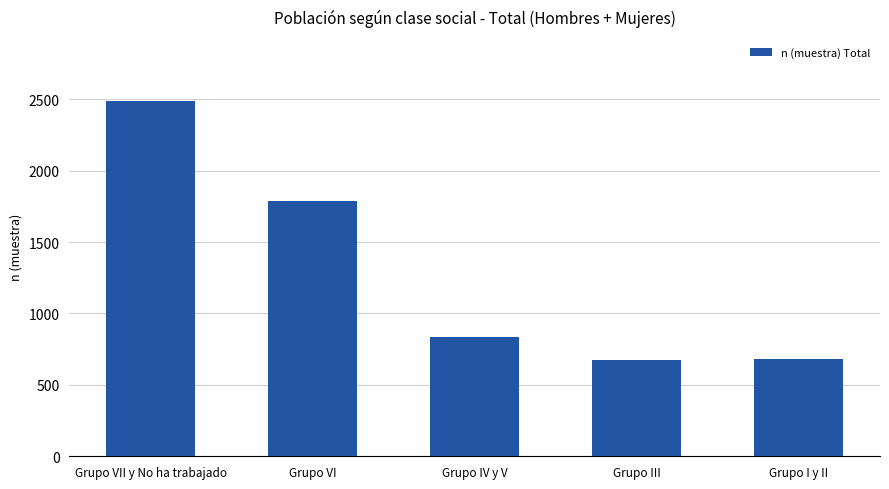

What is the sum of the values at Grupo VI and Grupo III?

2462